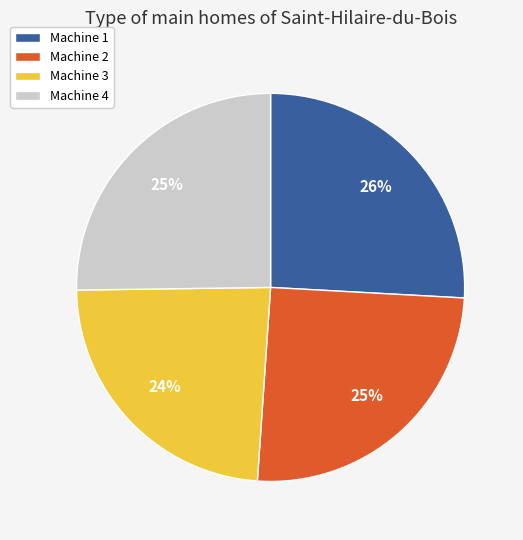

Between Machine 1 and Machine 2, which is larger?

Machine 1